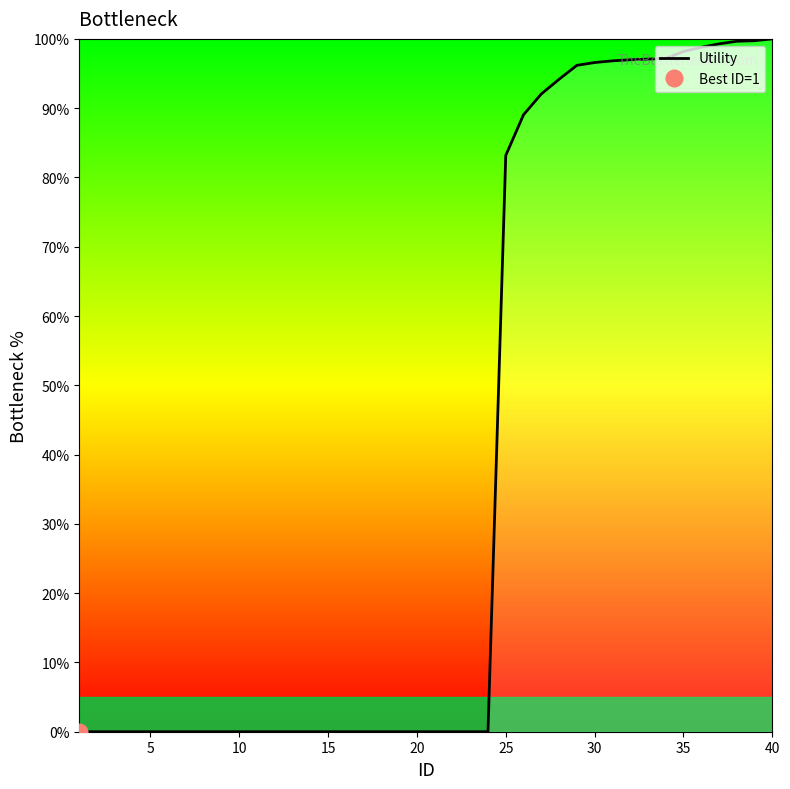

The Utility series shows 138.6 at 30. True or false?

False